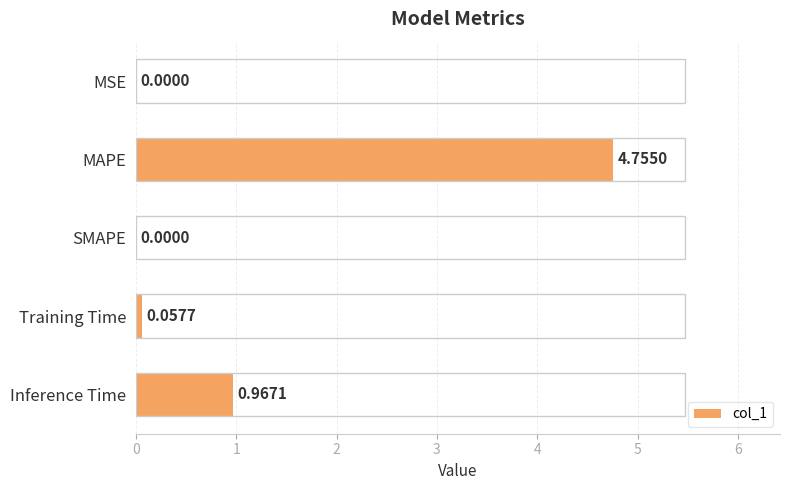

At which category does the chart reach its peak across all series?

MAPE